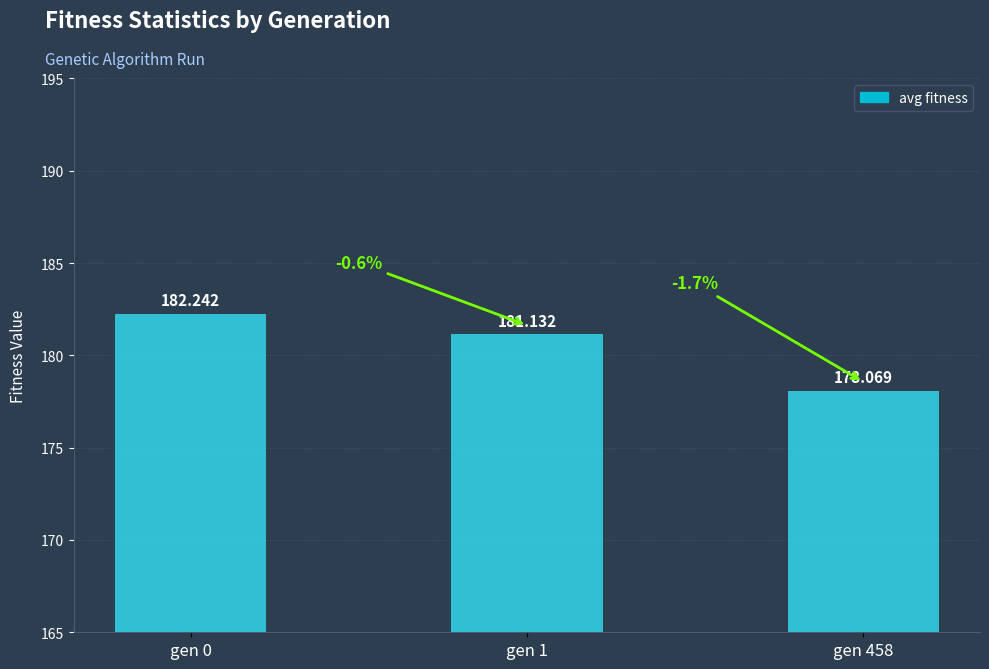

What is the smallest value displayed?

178.1